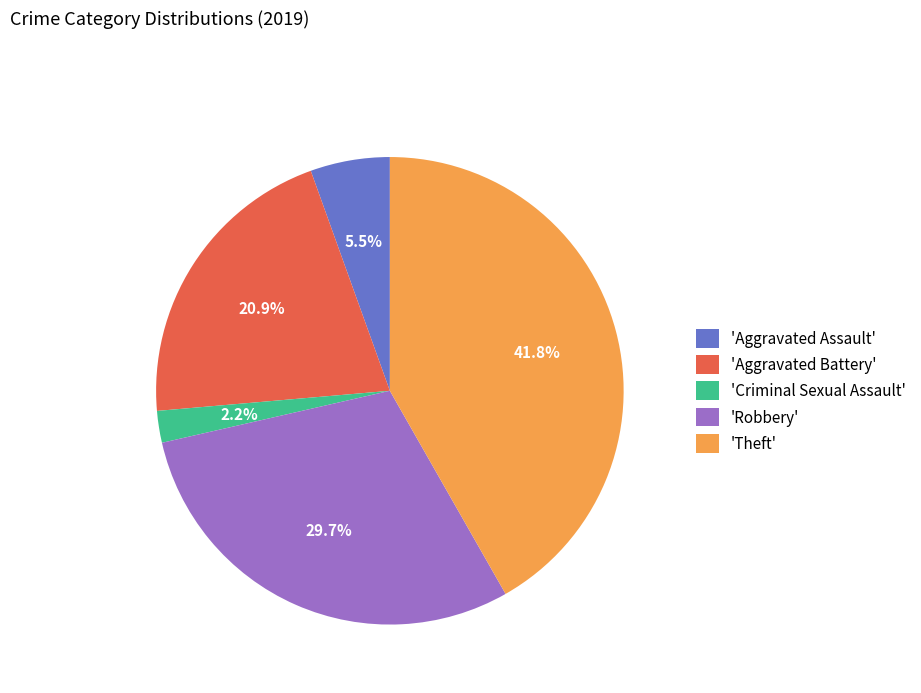

Does 'Theft' represent more than half of the total?

No